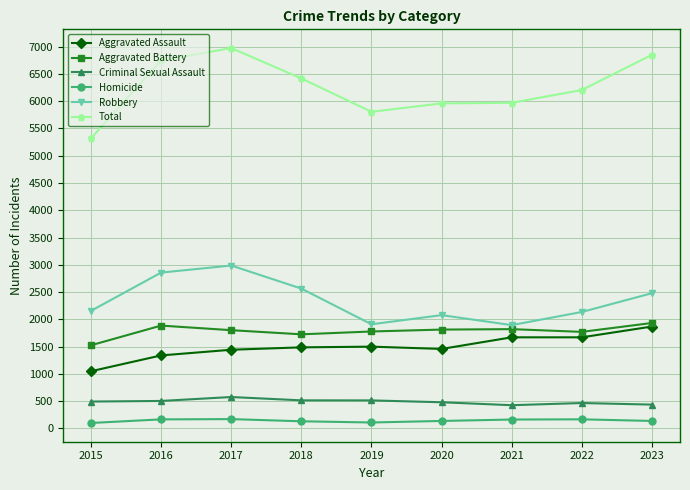

True or false: Robbery and Aggravated Assault intersect in this chart.

False